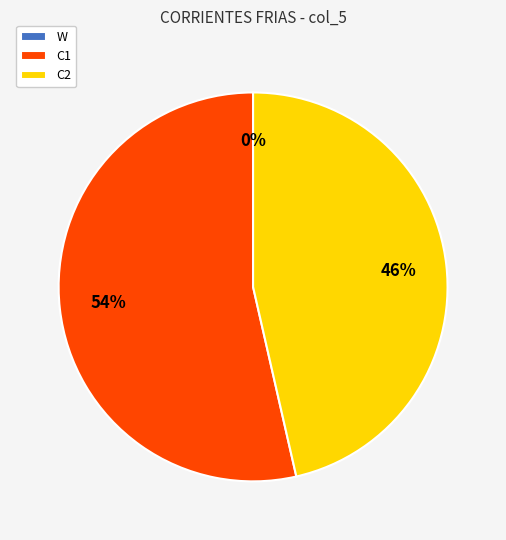

Is there any slice that represents more than half of the pie?

Yes